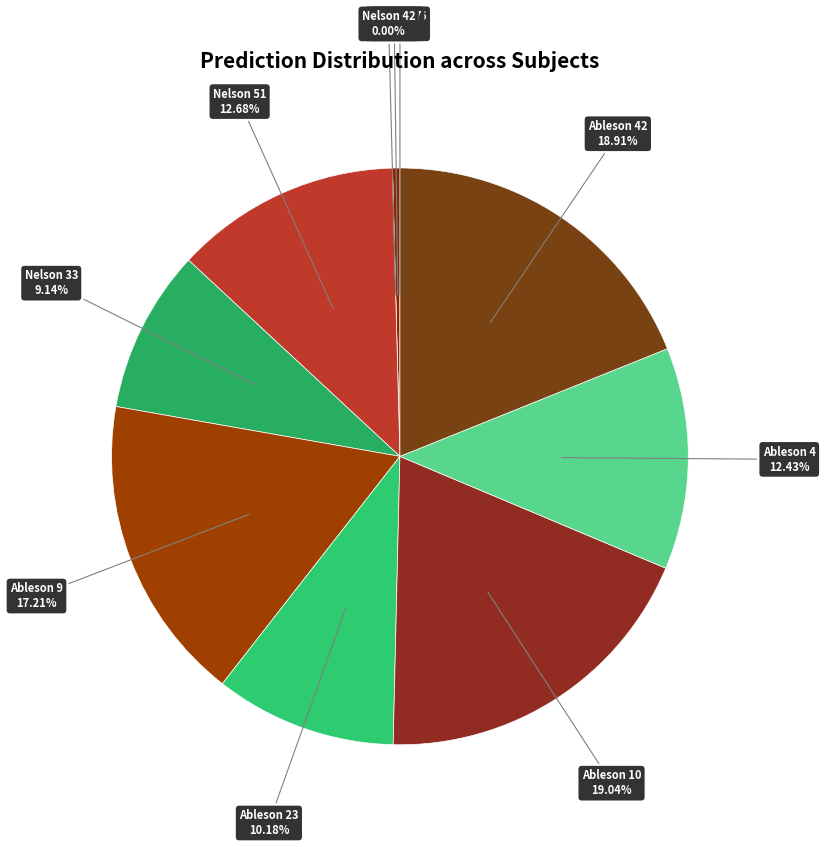

True or false: Ableson 10 accounts for 30% of the total.

False